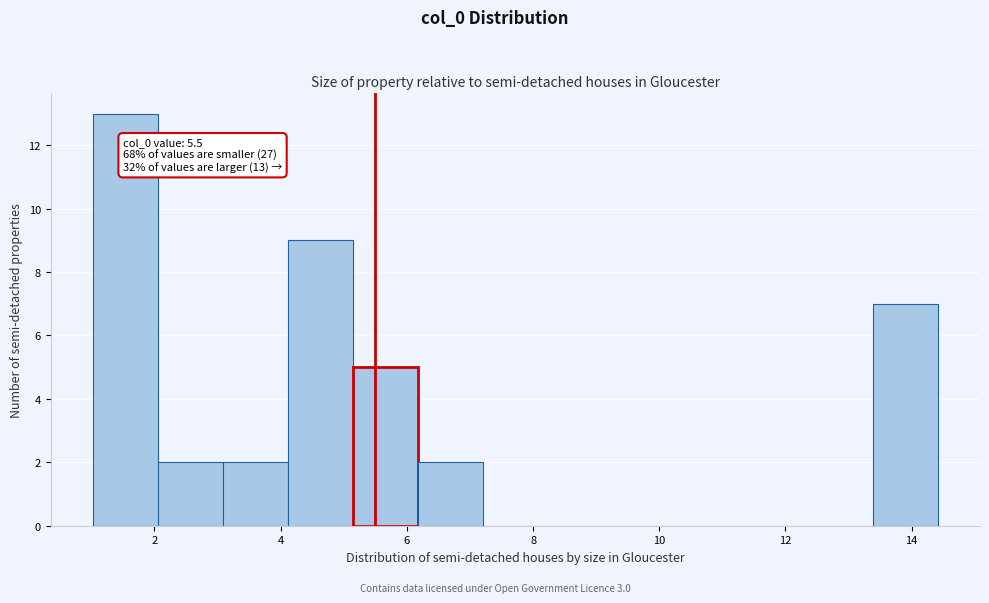

Over which range of the x-axis is the bar tallest?

1.0 to 2.0